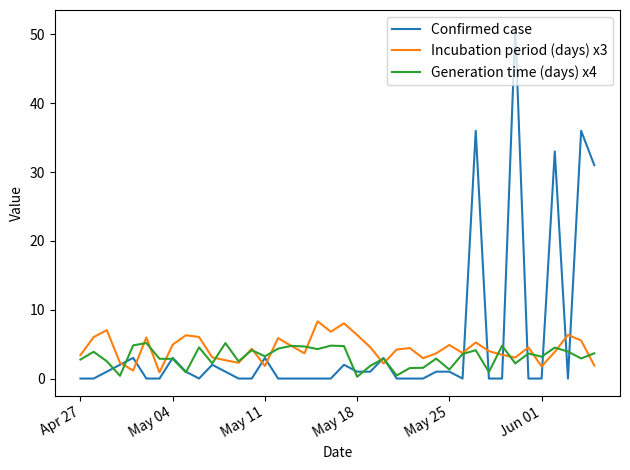

True or false: Incubation period (days) x3 has more than 1 points higher than both neighbors.

True